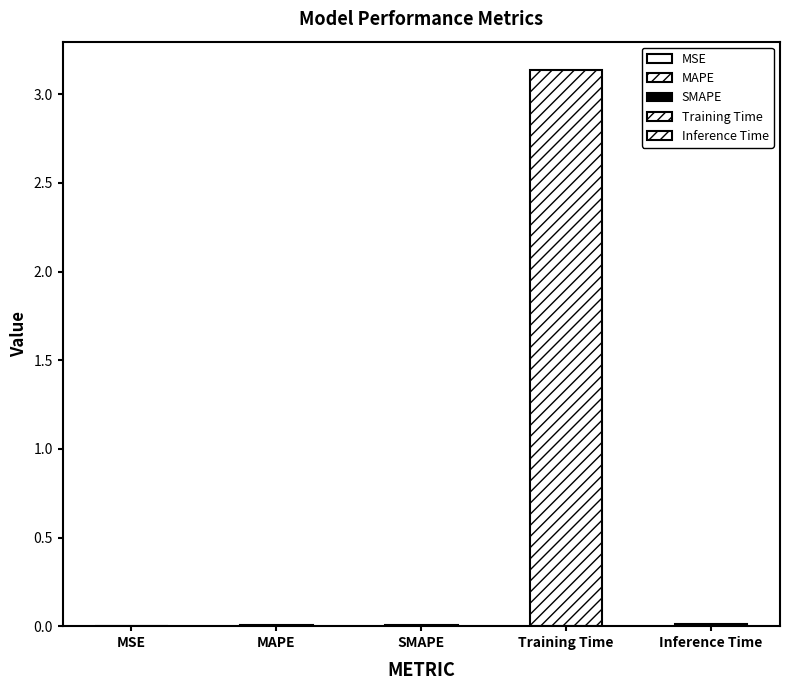

List the labels in order of value, largest first.

Training Time, Inference Time, SMAPE, MAPE, MSE